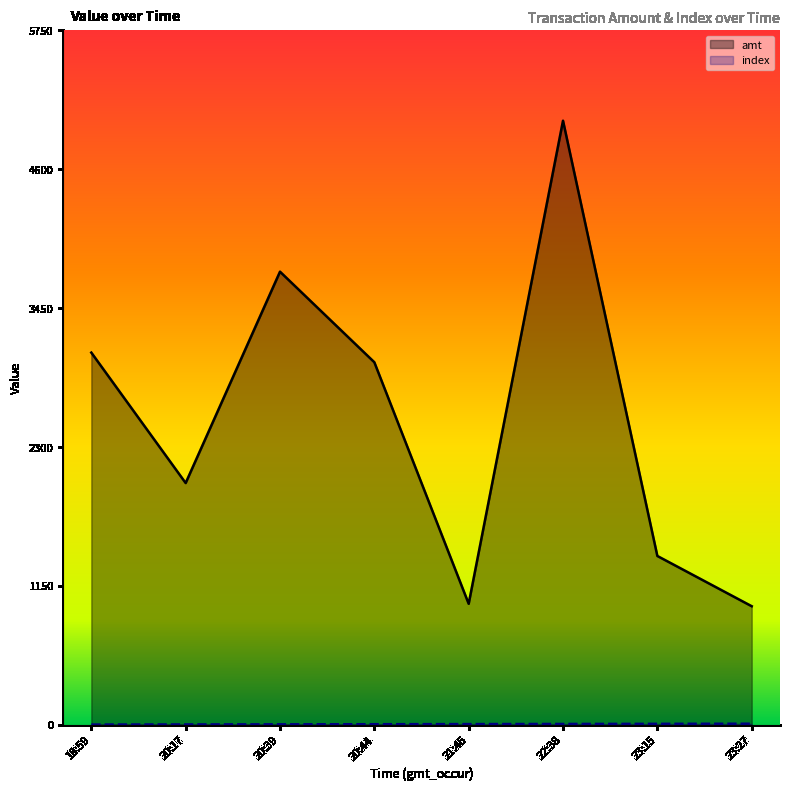

Where does the amt series first go above 3000?

18:59